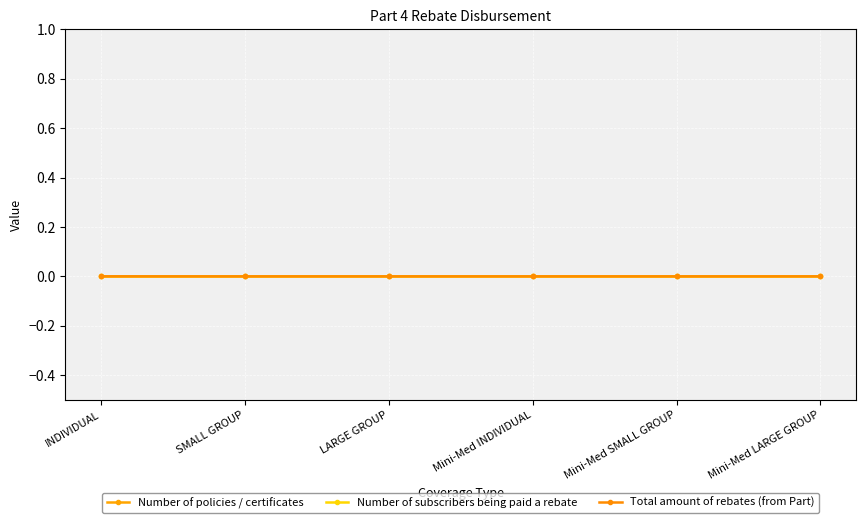

Count the number of data series in this chart.

3